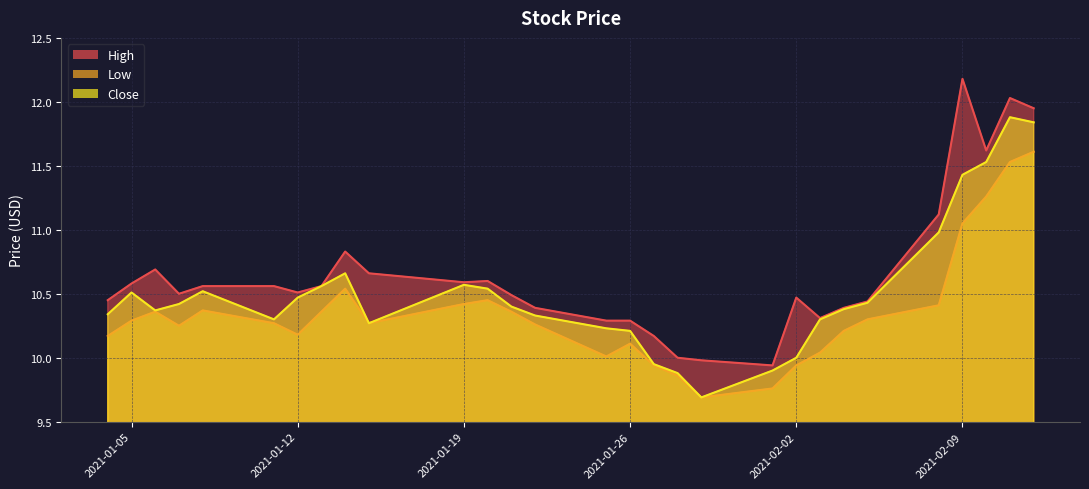

At which category is the sum across all series the highest?

2021-02-11